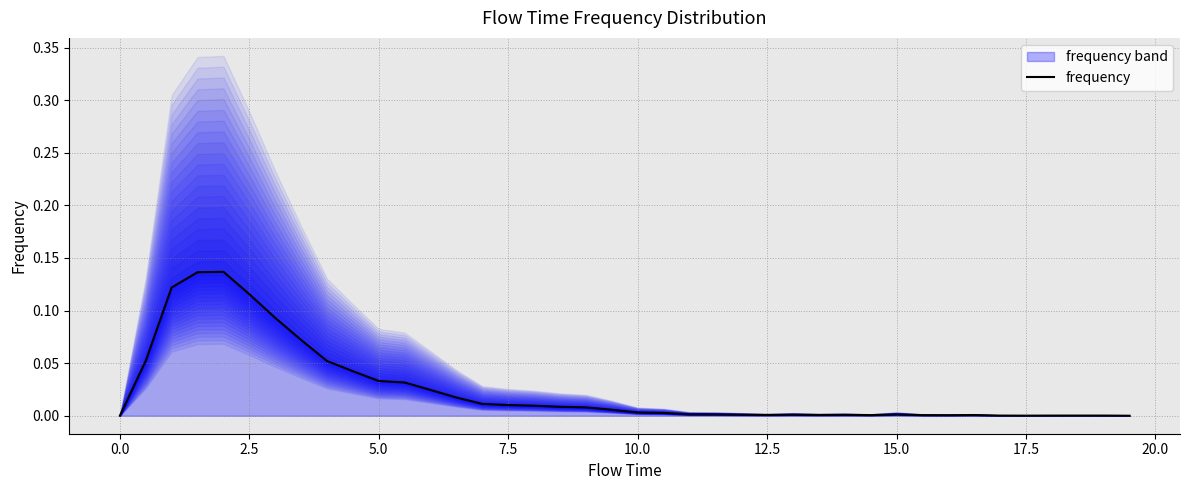

How many data points are above 0?

38